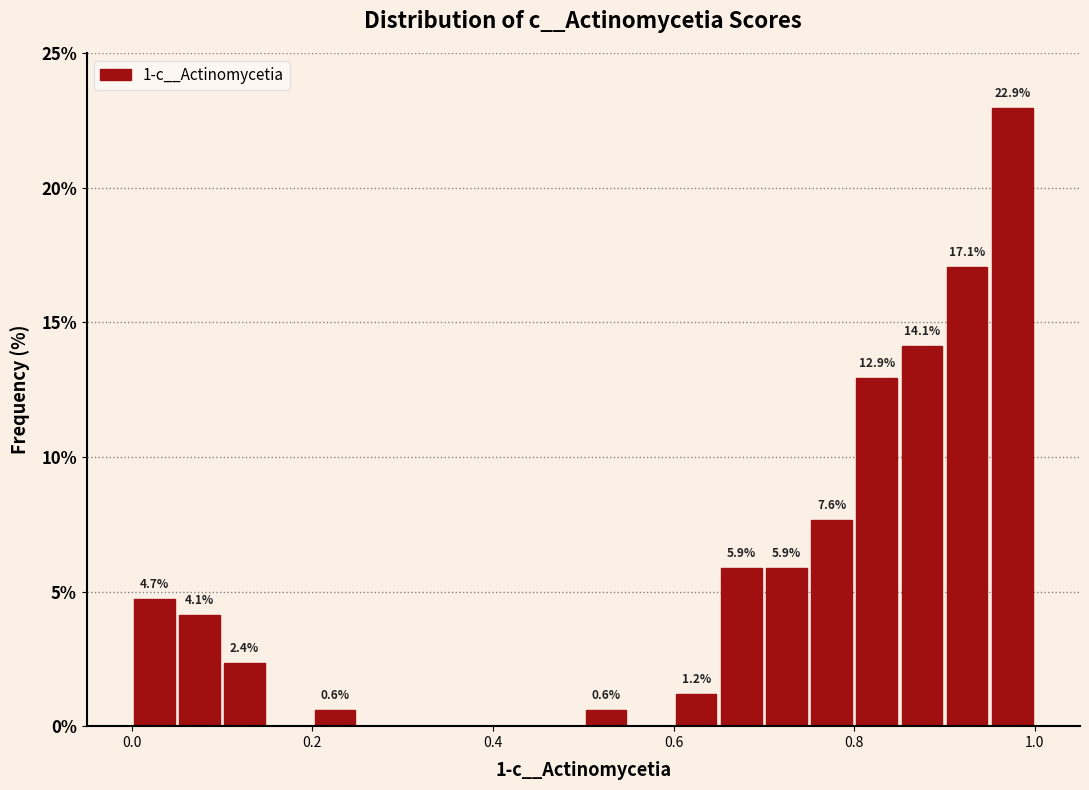

Around what value on the x-axis is the tallest bar? Give the approximate position of its centre, as read against the axis.

0.98